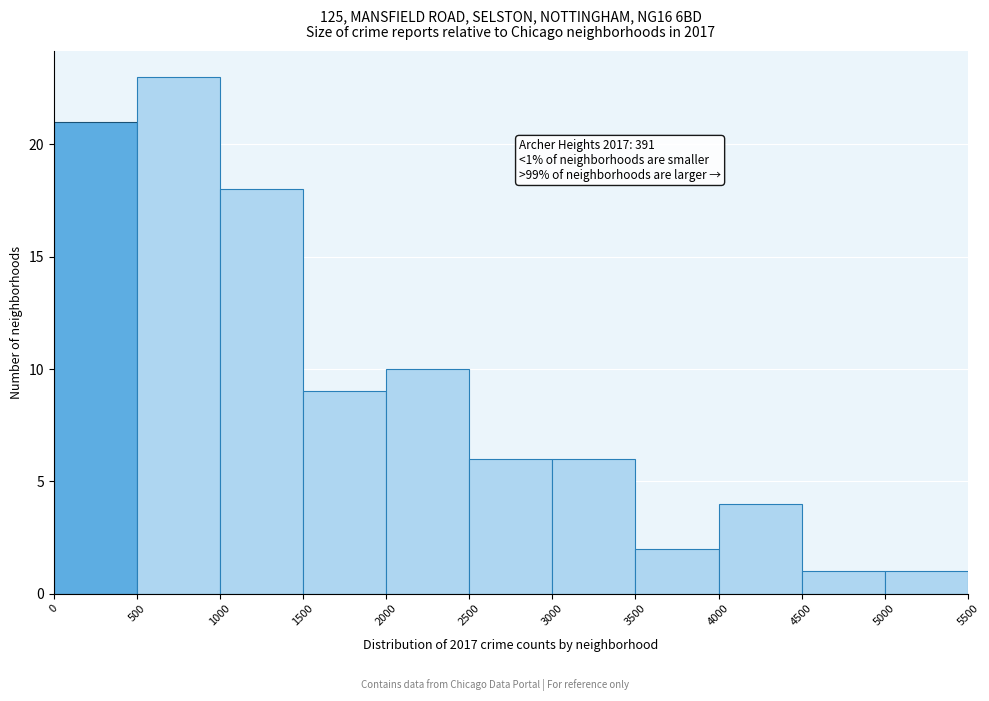

Over which range of the x-axis is the bar tallest?

500 to 1000